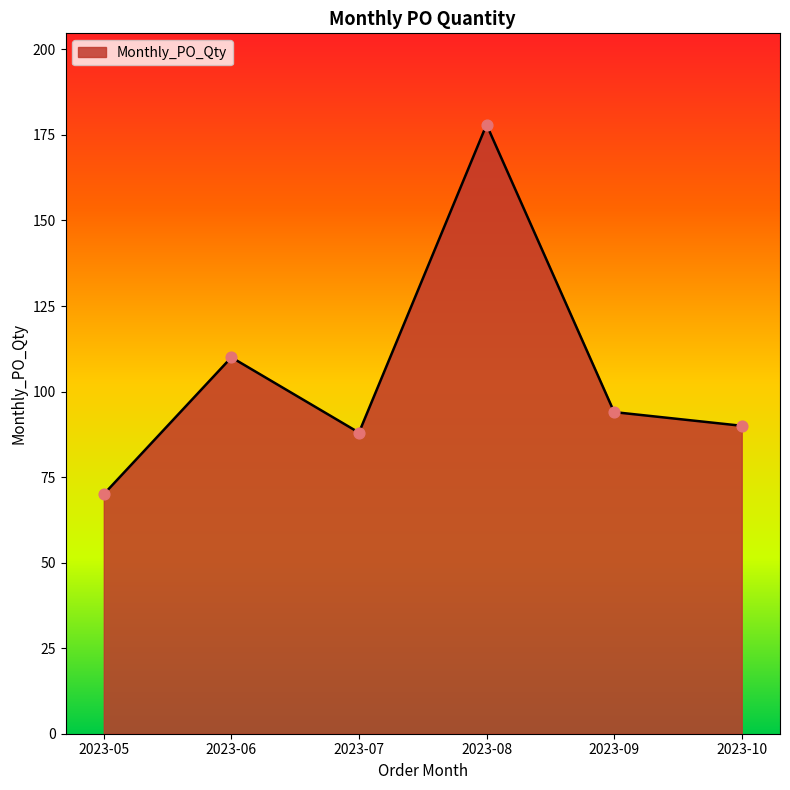

Which has a higher value, 2023-05 or 2023-10?

2023-10